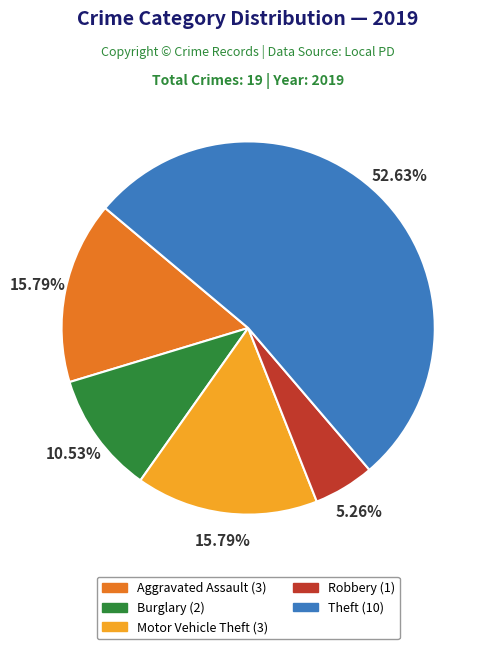

Is there any slice that represents more than half of the pie?

Yes